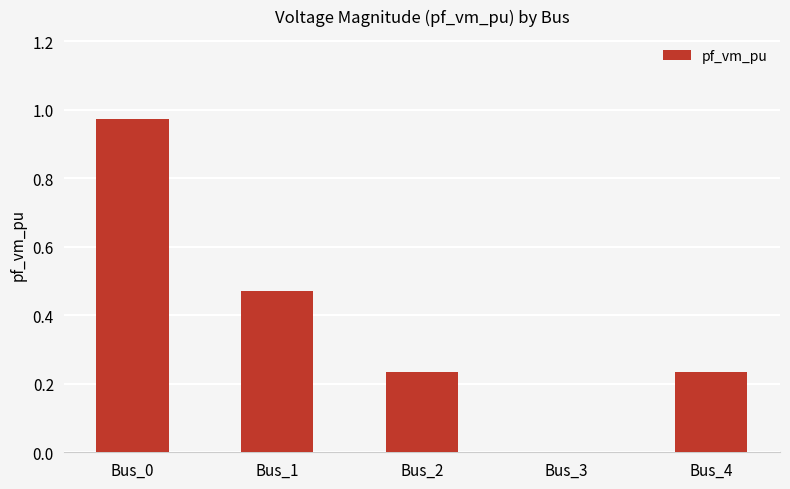

What is the sum of all values?

1.9